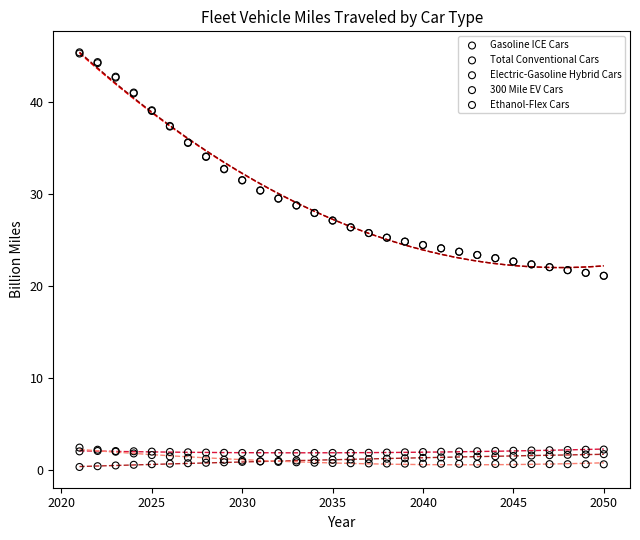

Which series has the largest Y range (max minus min)?

Total Conventional Cars